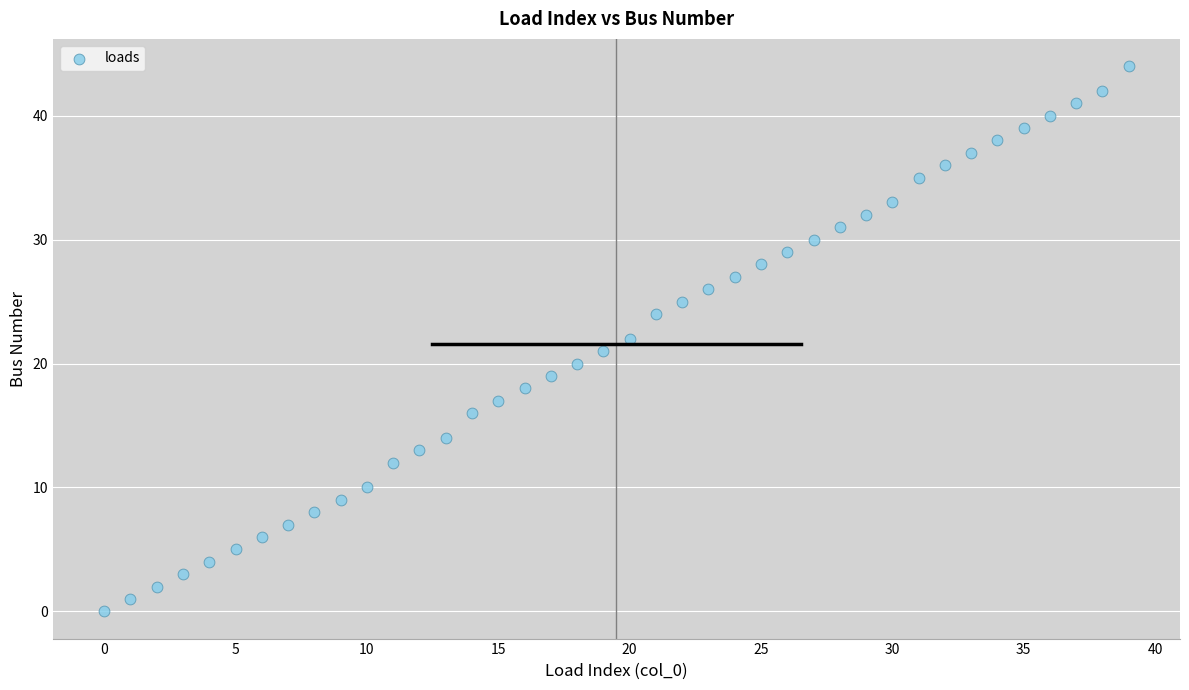

Count the number of points in this scatter plot.

40